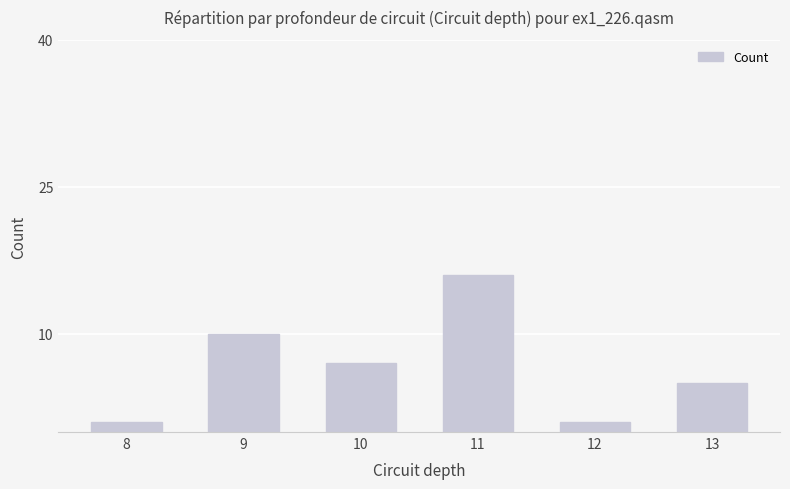

What is the ratio of the value at 13 to the value at 8?

5.0